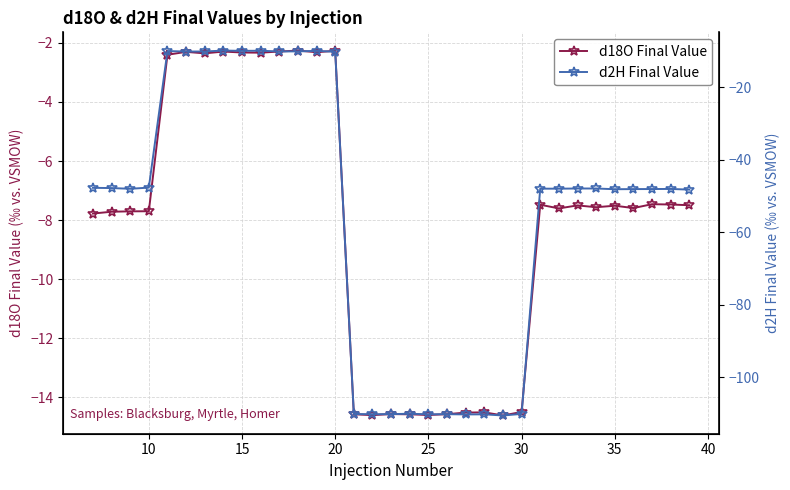

What is the minimum value for d2H Final Value?

-110.6